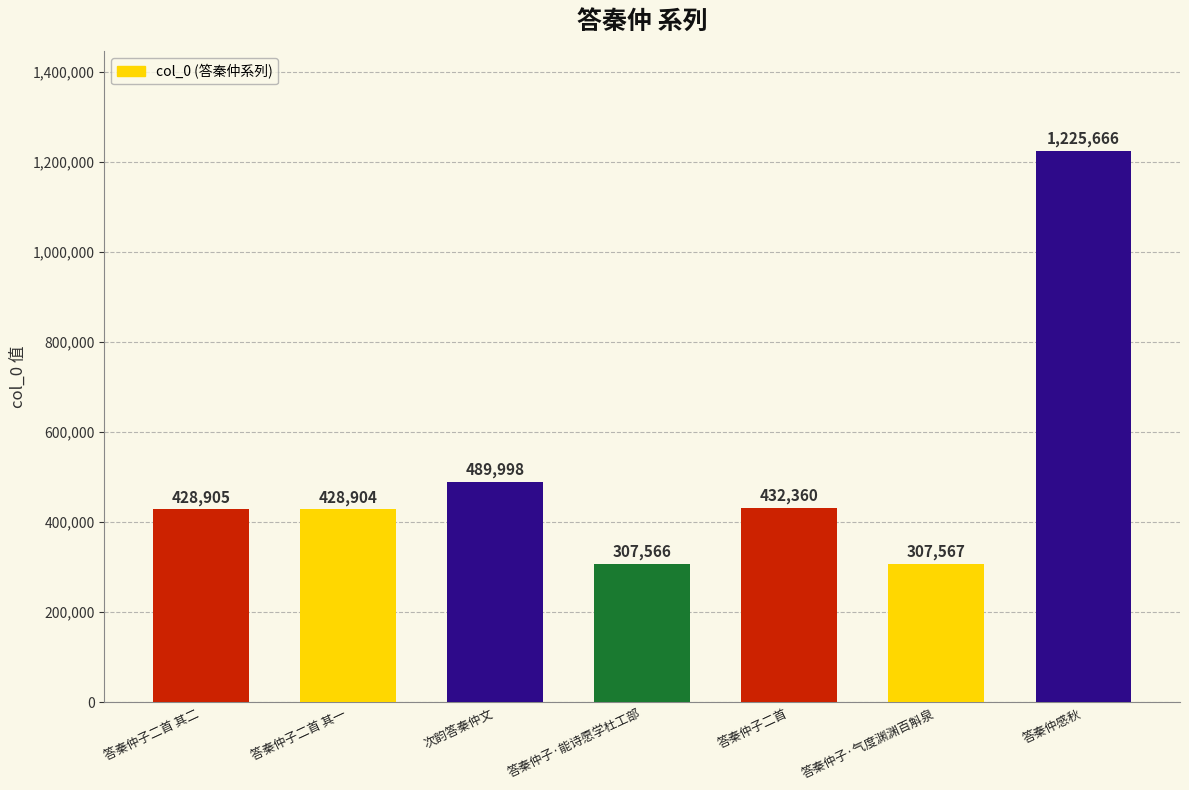

Reading left to right, transcribe all the data shown in this chart.

428905	428904	489998	307566	432360	307567	1225666